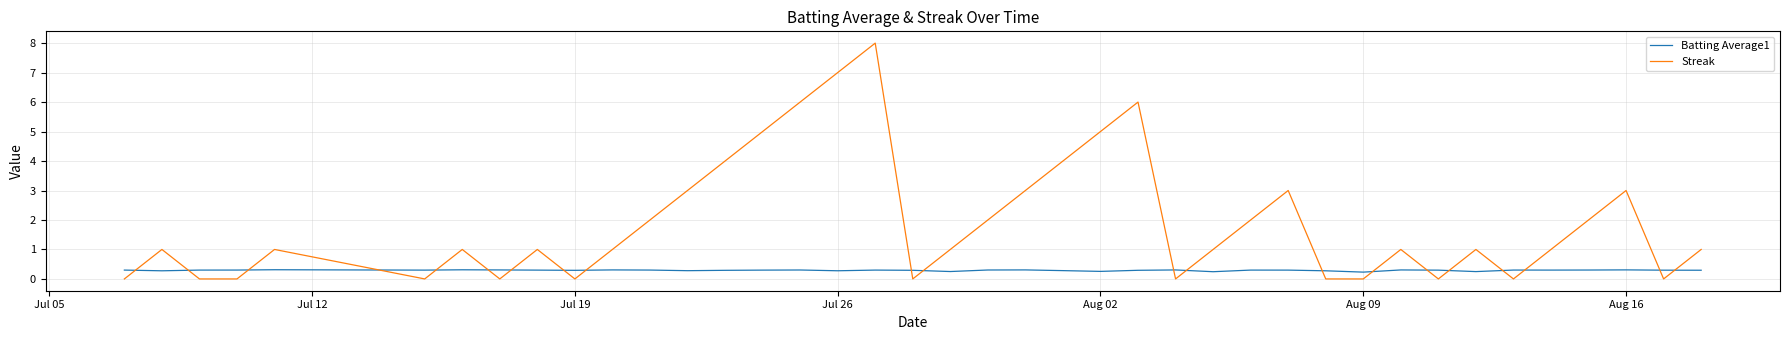

Which series has the largest total across all categories?

Streak